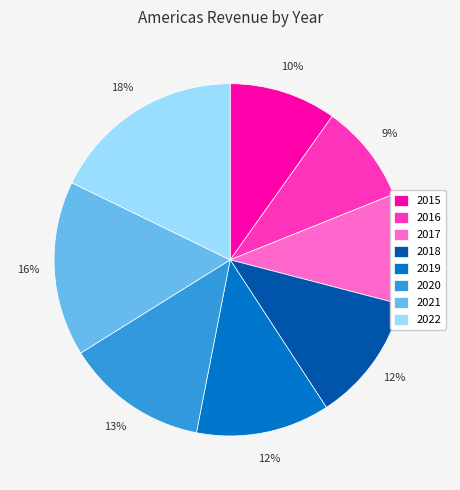

To the nearest percent, what is the combined percentage of 2017 and 2020?

23%